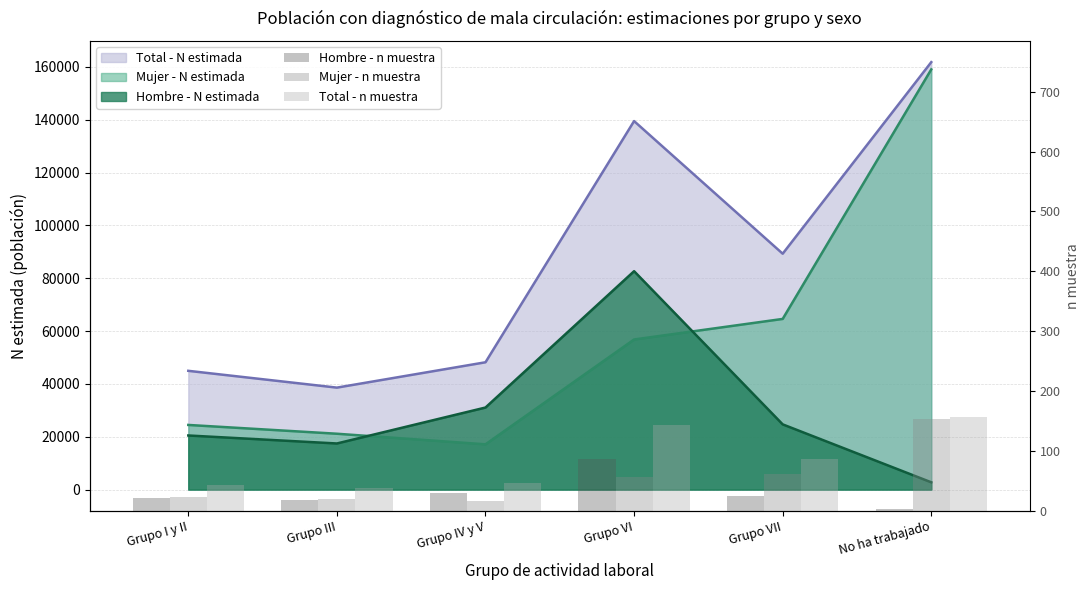

At No ha trabajado, list the series in order from smallest to largest.

Hombre - n muestra, Mujer - n muestra, Total - n muestra